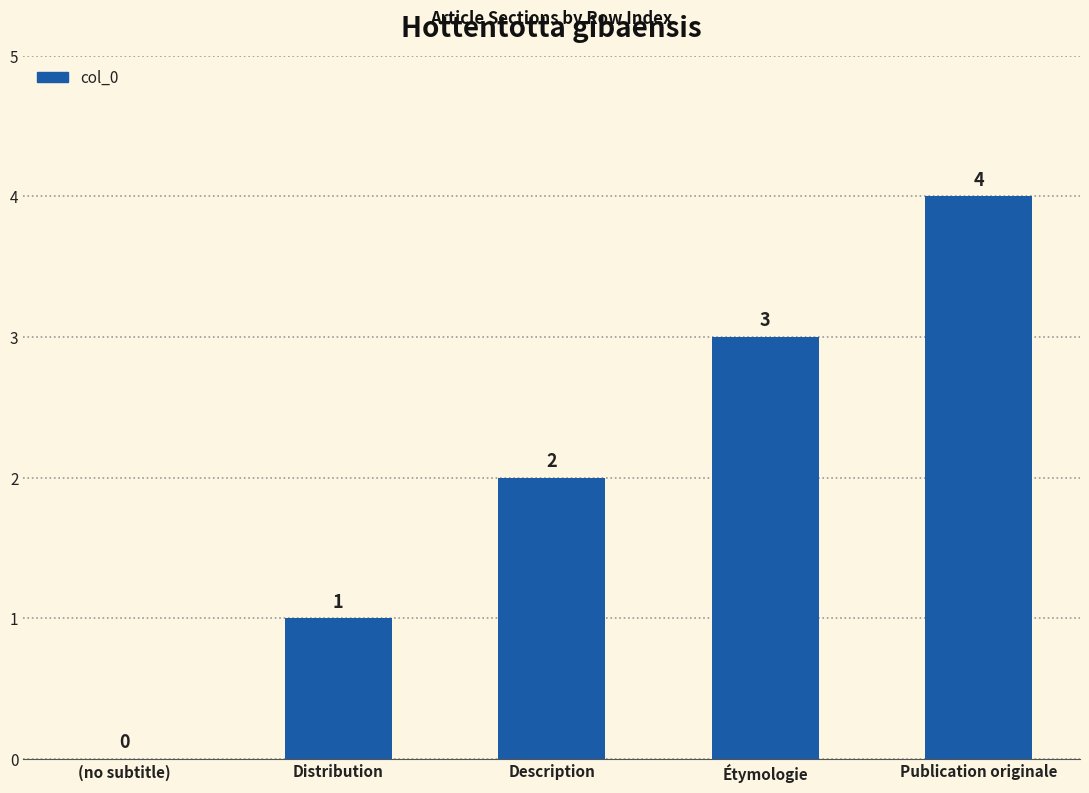

The value at (no subtitle) is 0. True or false?

True